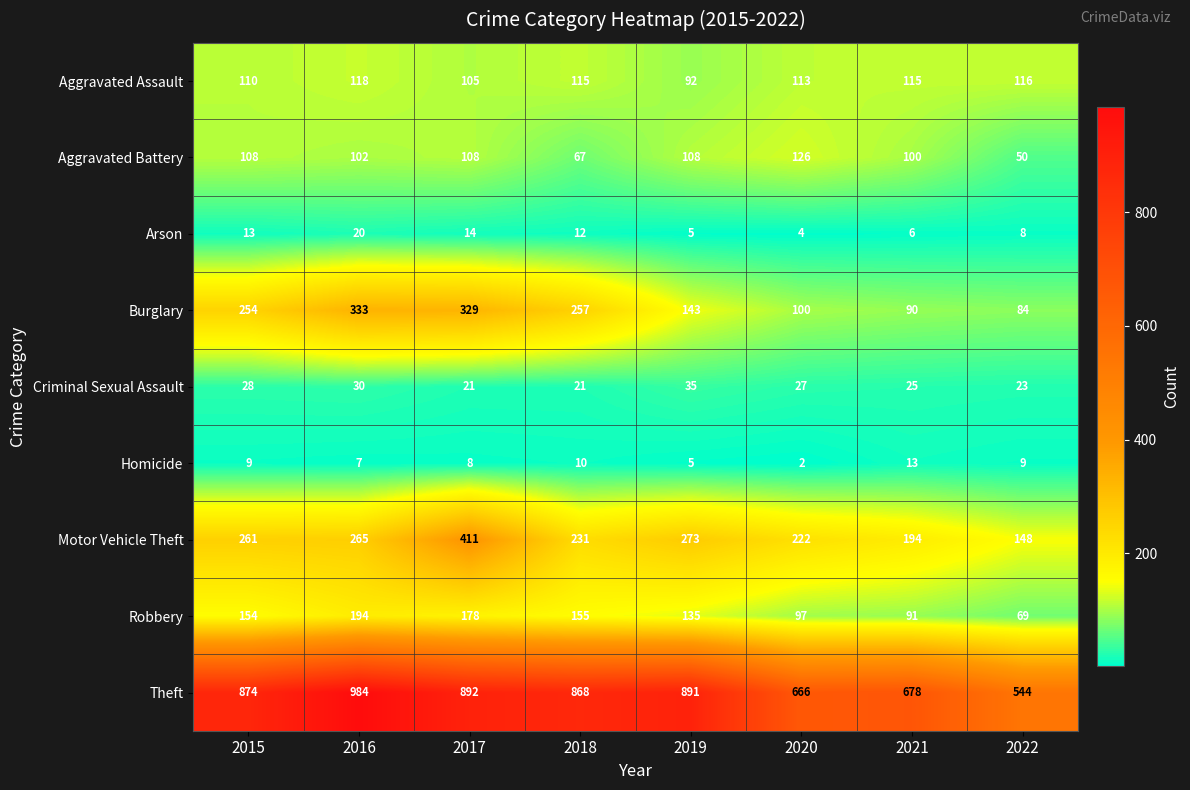

How many distinct data groups are displayed?

9